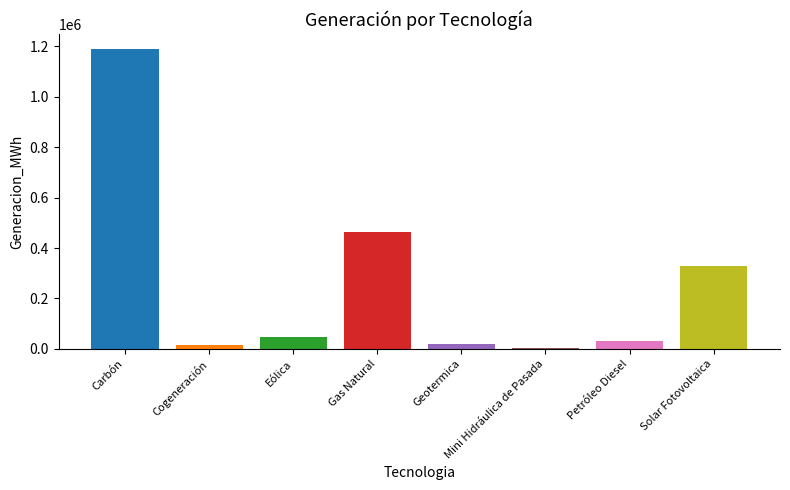

Does the chart contain any negative values?

No